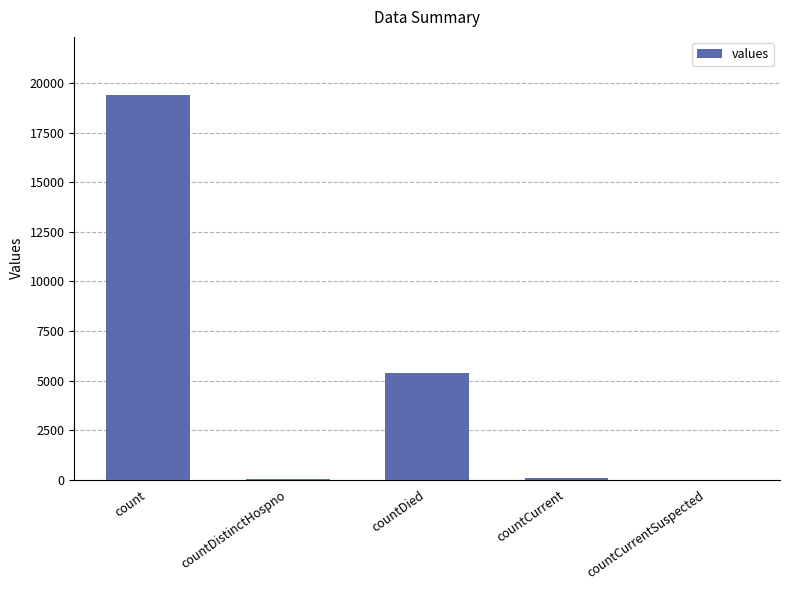

How many series are shown in this chart?

1